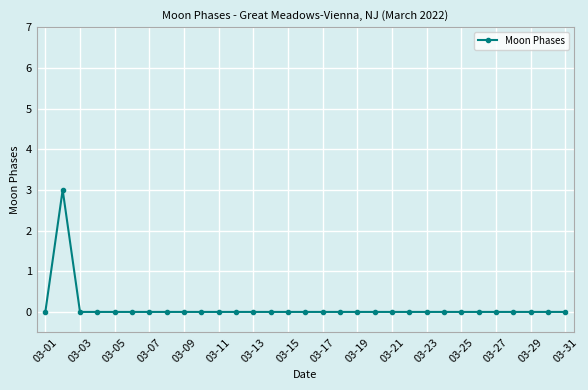

True or false: there are more than 0 points higher than both neighbors.

True